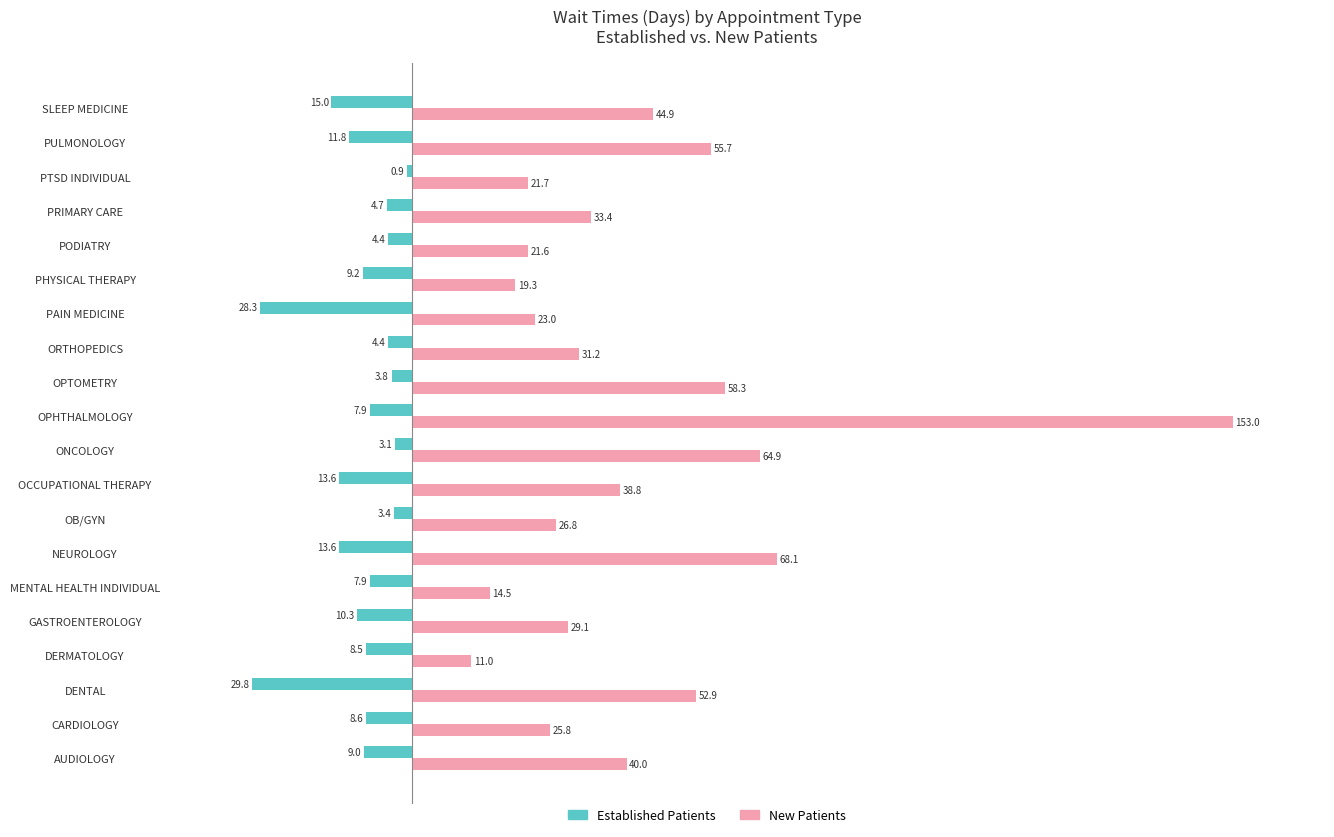

Which series changed the most between PAIN MEDICINE and PULMONOLOGY?

New Patients